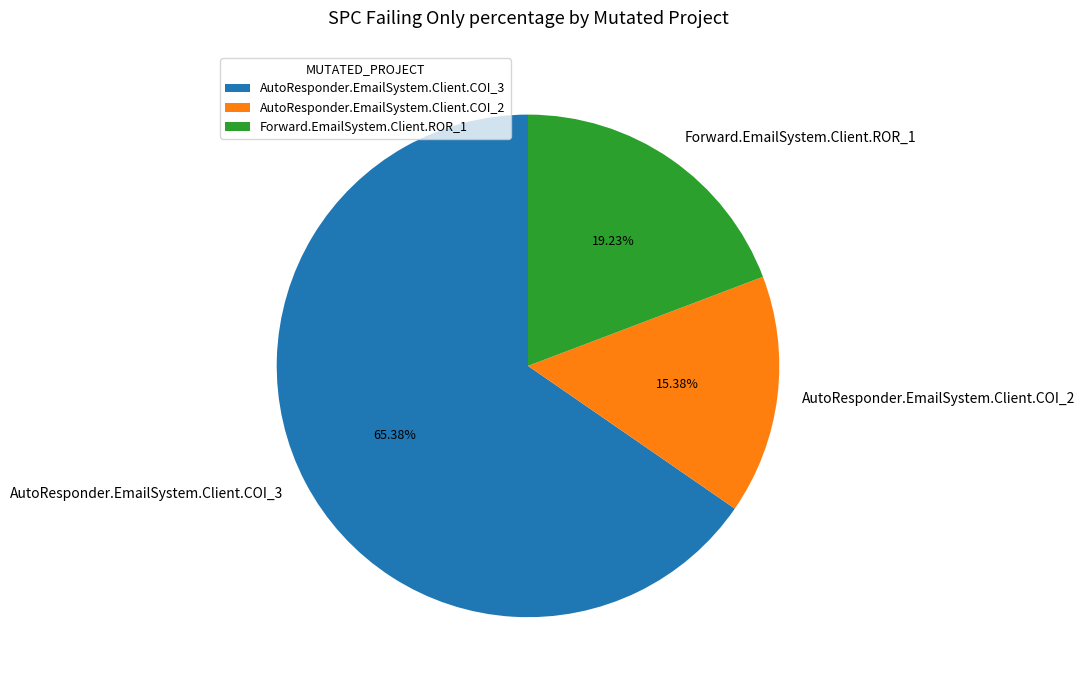

Which slice is the largest?

AutoResponder.EmailSystem.Client.COI_3